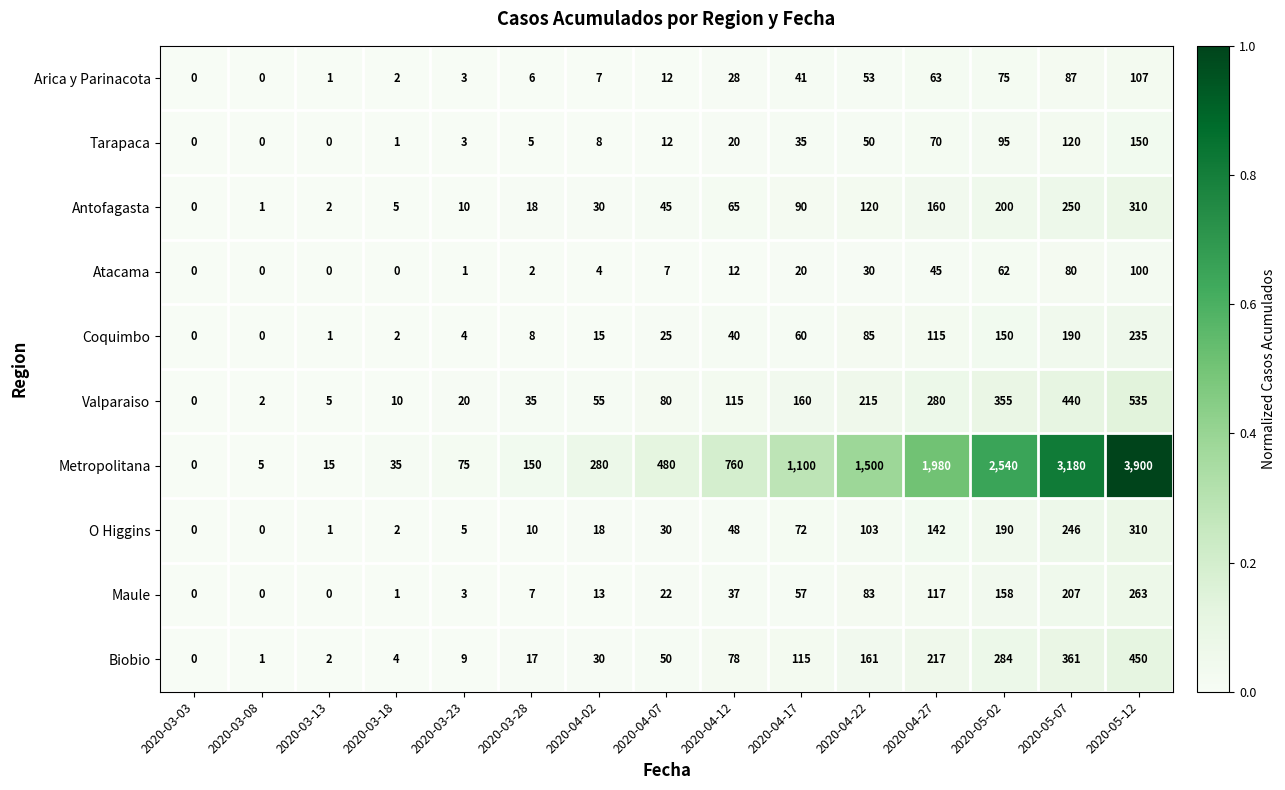

The value of O Higgins at 2020-05-07 is 246. True or false?

True